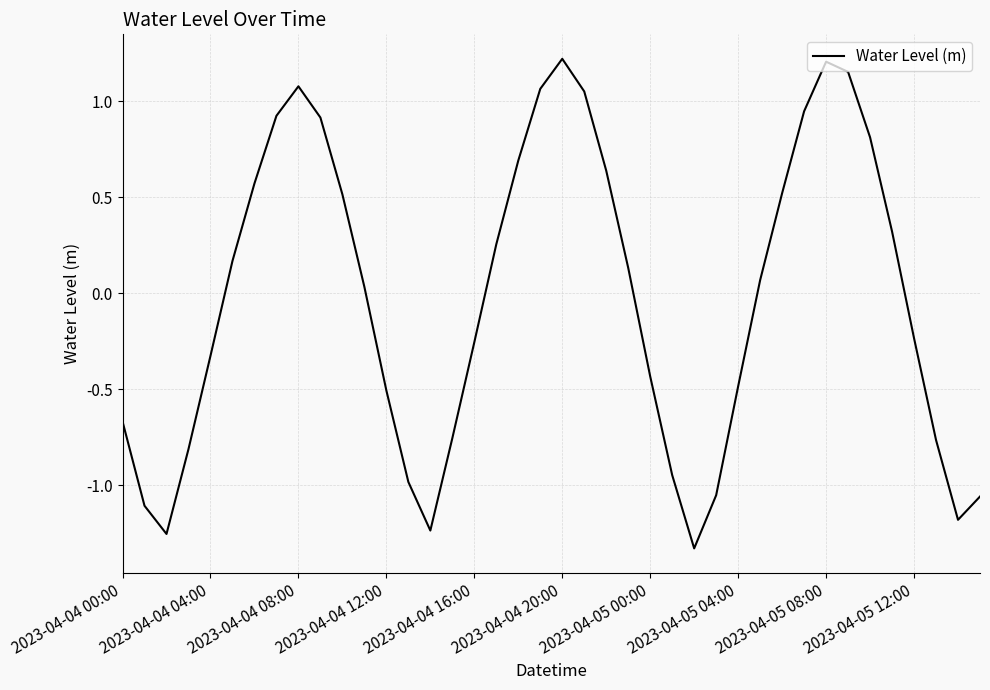

How many lines are shown in the chart?

1